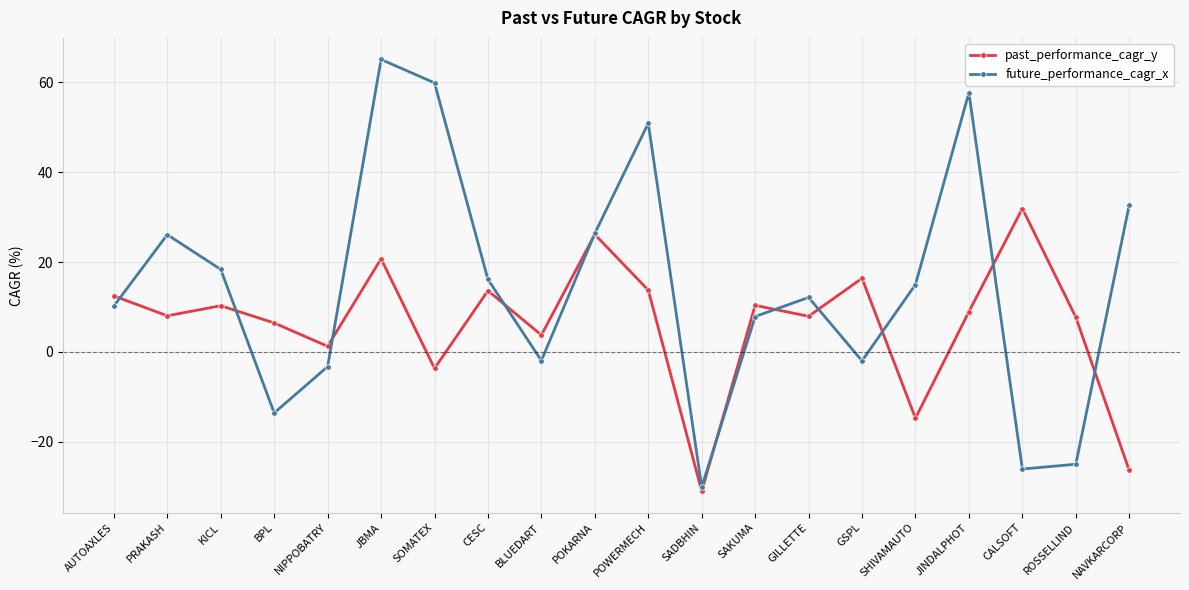

What is the total value across all series at NAVKARCORP?

6.3